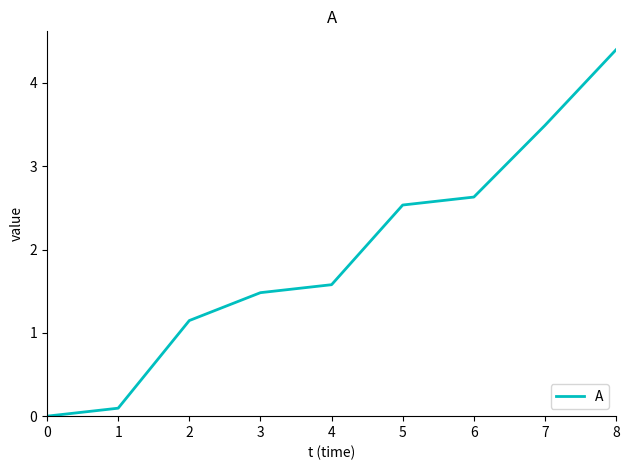

Between 0 and 8, which is larger?

8